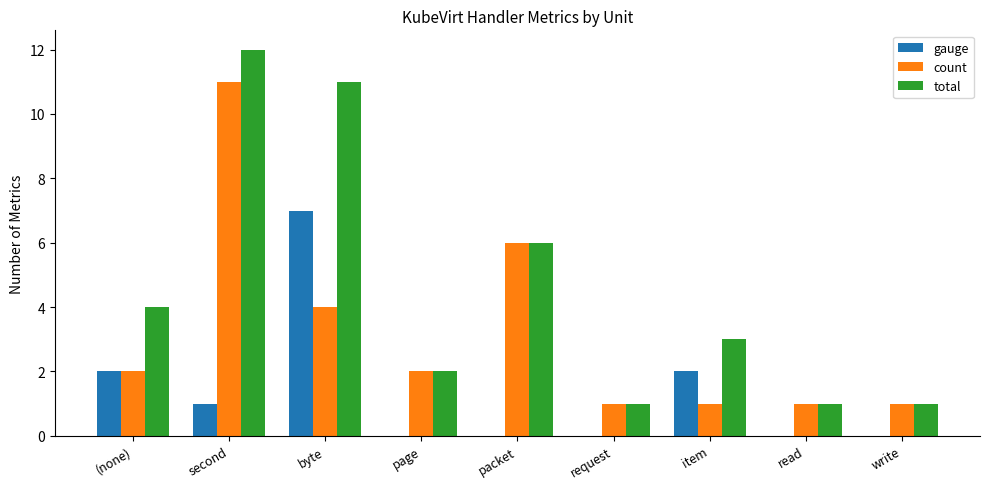

Count the number of data series in this chart.

3